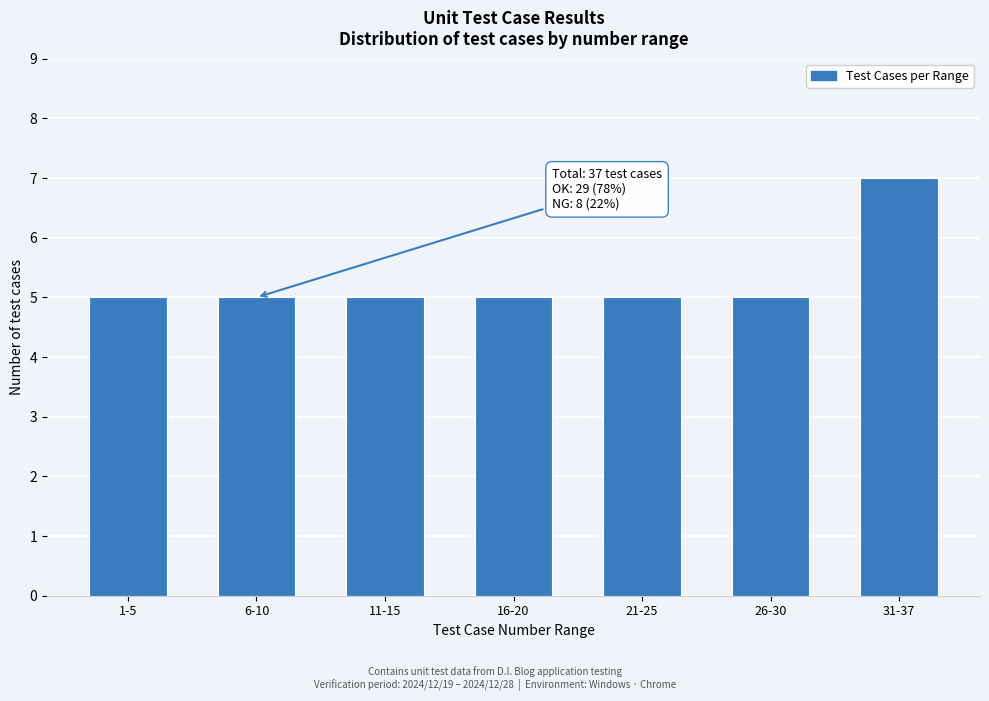

Reading left to right, list all the values displayed in this chart.

1-5=5	6-10=5	11-15=5	16-20=5	21-25=5	26-30=5	31-37=7